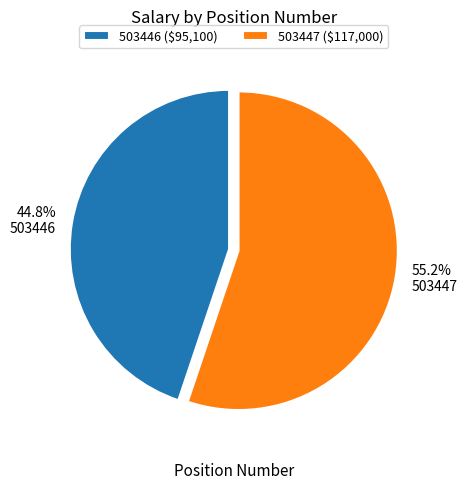

Is it true that 503447 is 55% of the pie?

True